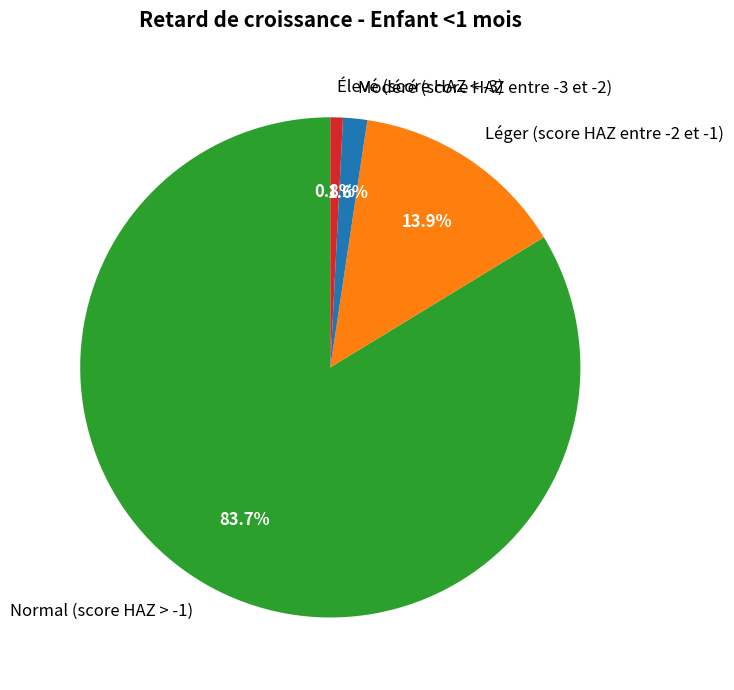

To the nearest percent, what is the combined percentage of Normal (score HAZ > -1) and Léger (score HAZ entre -2 et -1)?

98%